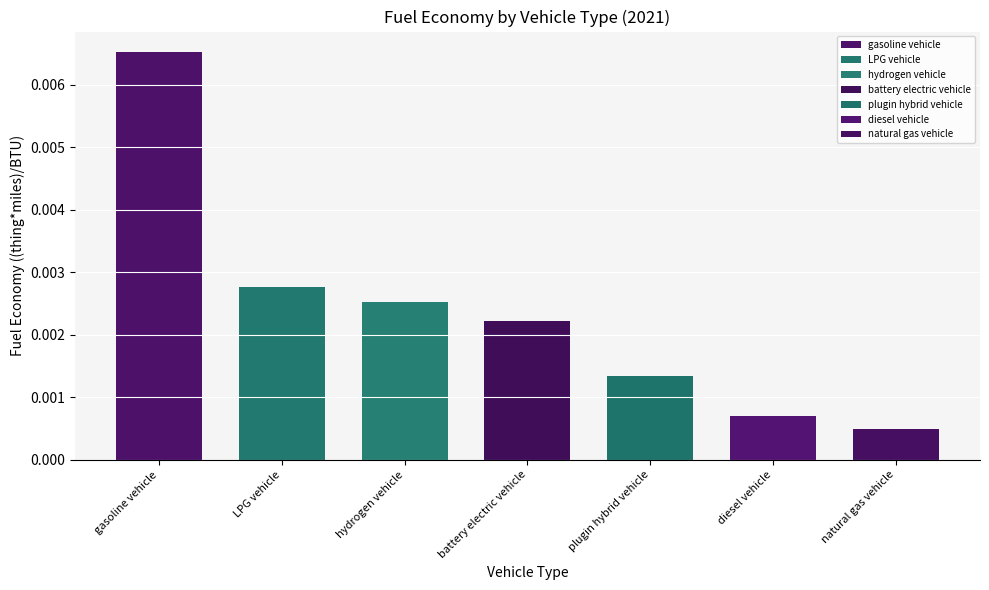

Rank the categories by value from highest to lowest.

gasoline vehicle, LPG vehicle, hydrogen vehicle, battery electric vehicle, plugin hybrid vehicle, diesel vehicle, natural gas vehicle